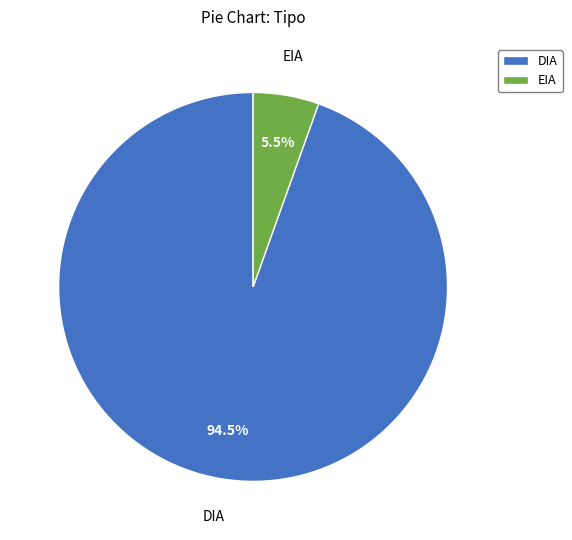

Is there a majority slice in this chart?

Yes